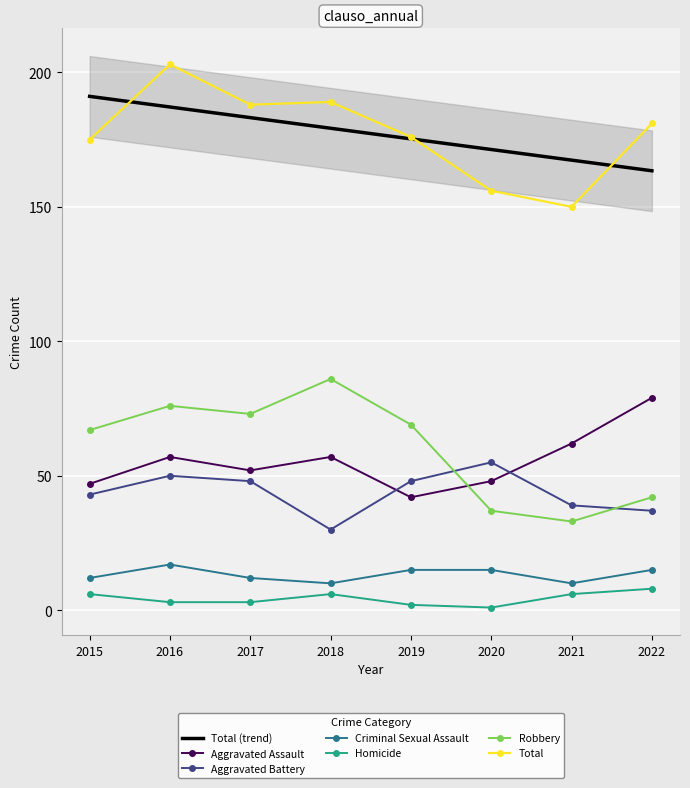

Between 2021 and 2022, which series saw the biggest shift?

Total